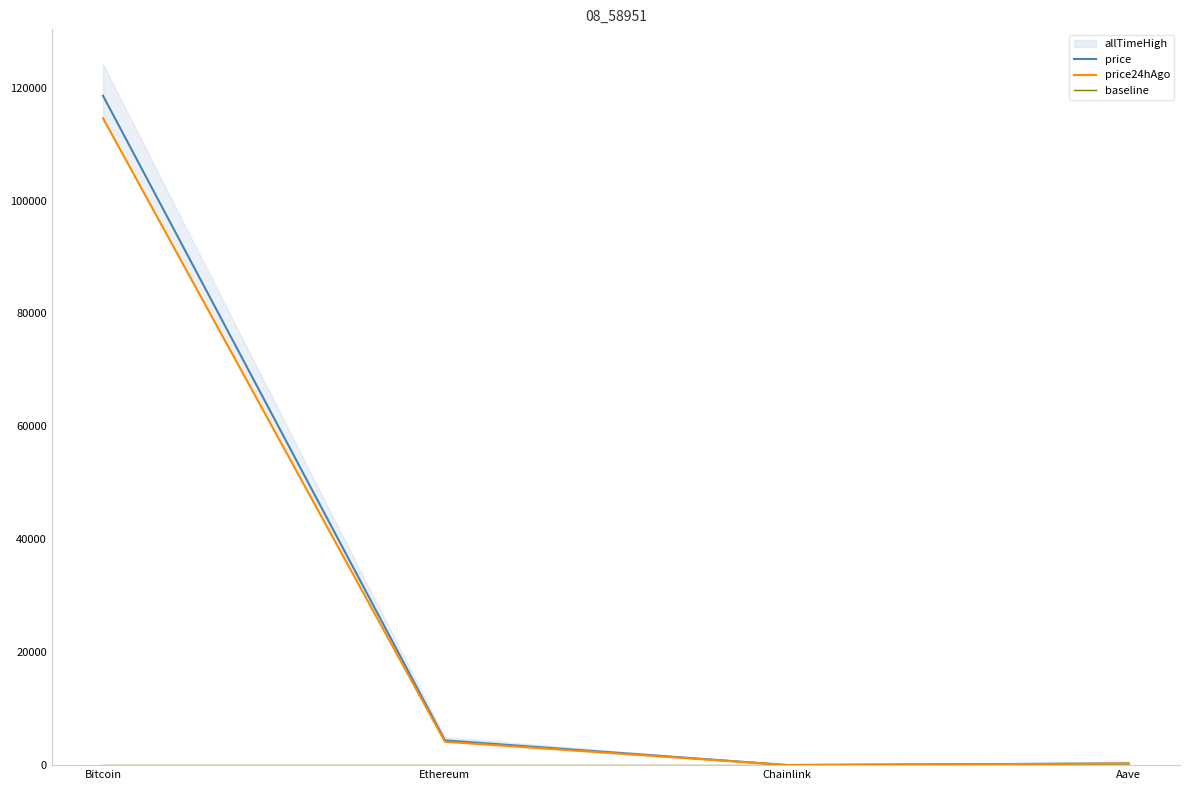

Is it true that price equals 118569.0 at Bitcoin?

True